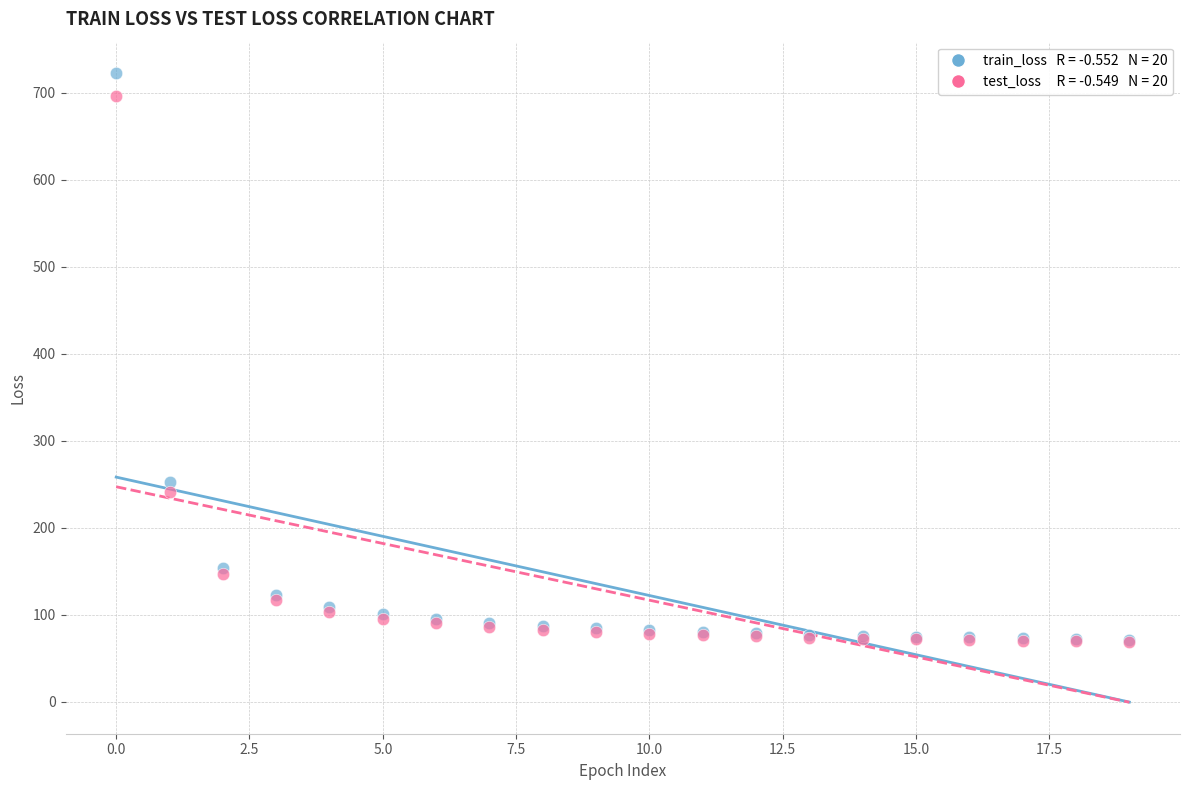

Across all series, what Y value is closest to 395?

253.0